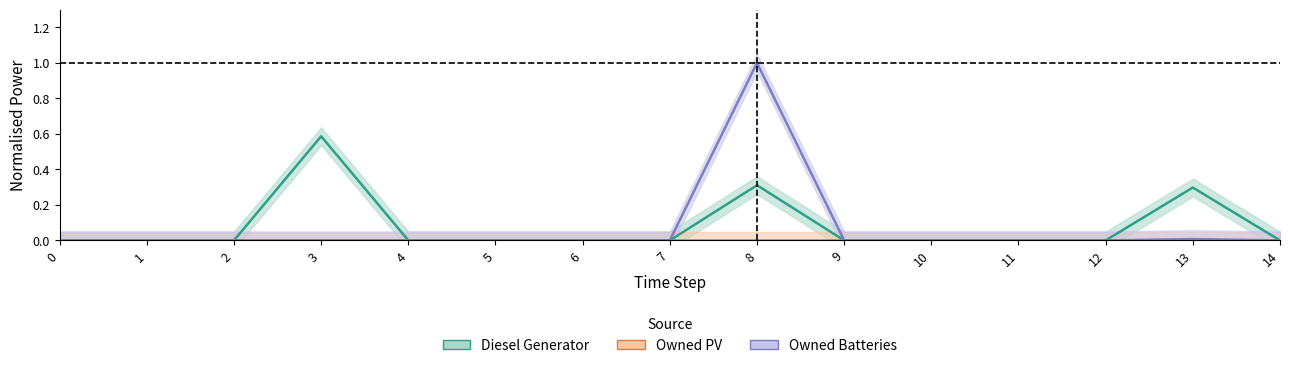

True or false: Owned Batteries and Diesel Generator cross at least once.

False